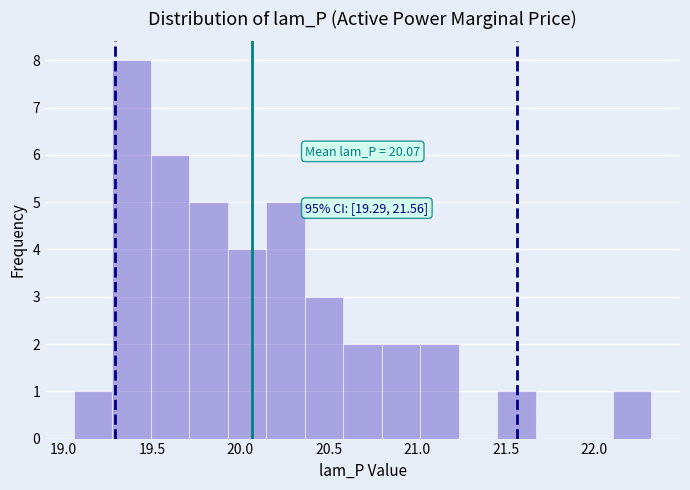

Which range on the x-axis has the tallest bar?

19.30 to 19.50